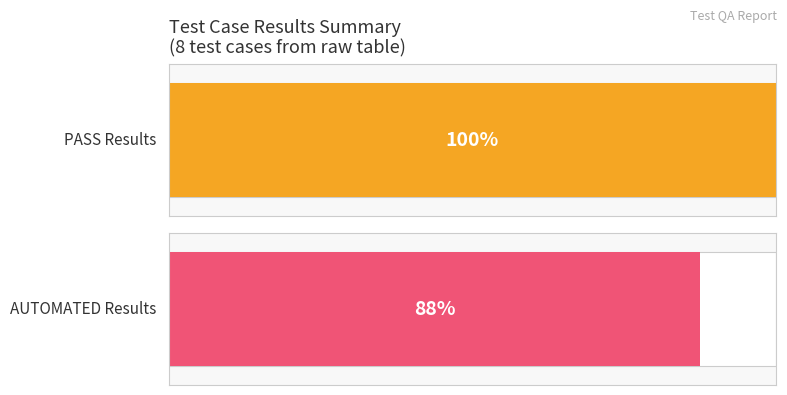

How many distinct data groups are displayed?

2